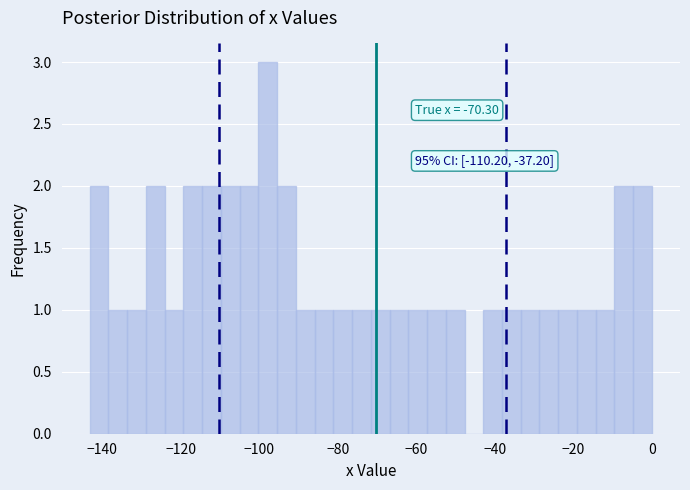

Read against the x-axis, roughly where is the centre of the tallest bar?

-98